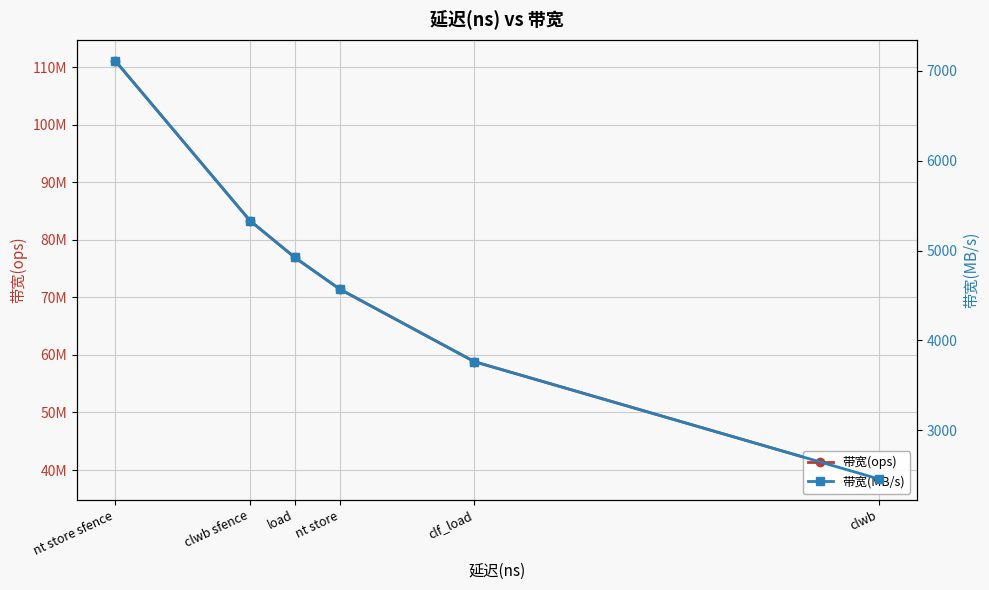

True or false: 带宽(ops) and 带宽(MB/s) intersect in this chart.

False